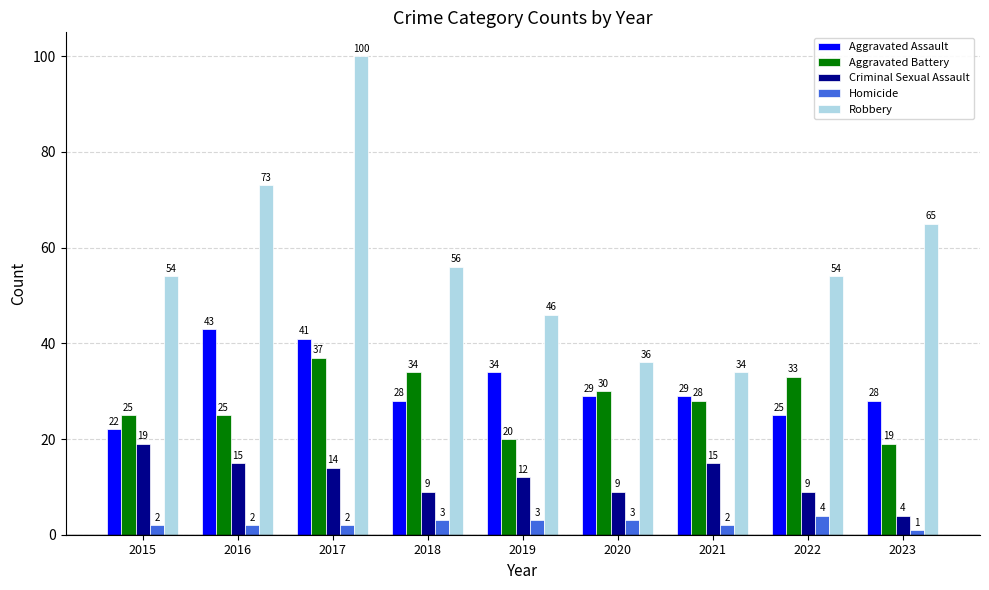

How many bars are there in each group?

5